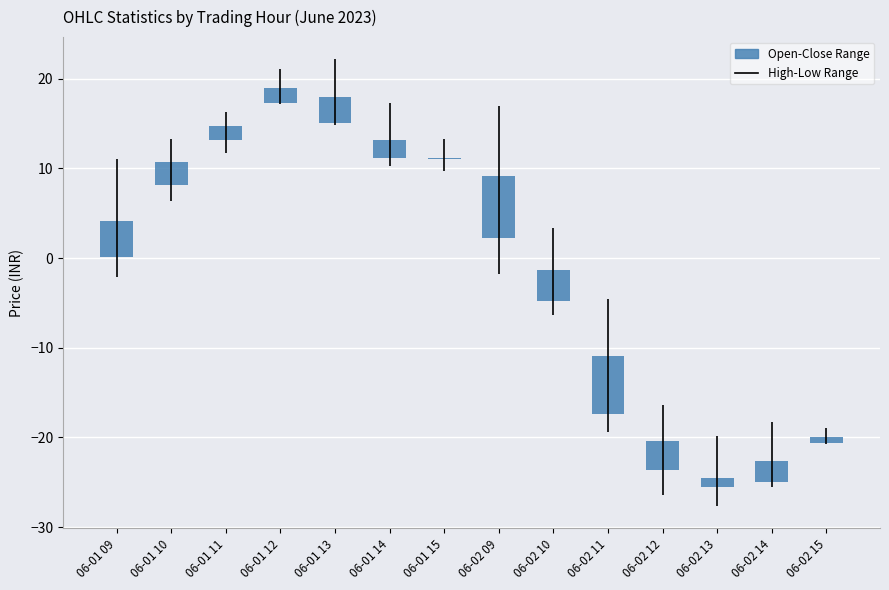

List the labels in order of value, largest first.

06-02 09, 06-02 11, 06-01 09, 06-02 10, 06-02 12, 06-01 13, 06-01 10, 06-02 14, 06-01 14, 06-01 12, 06-01 11, 06-02 13, 06-02 15, 06-01 15